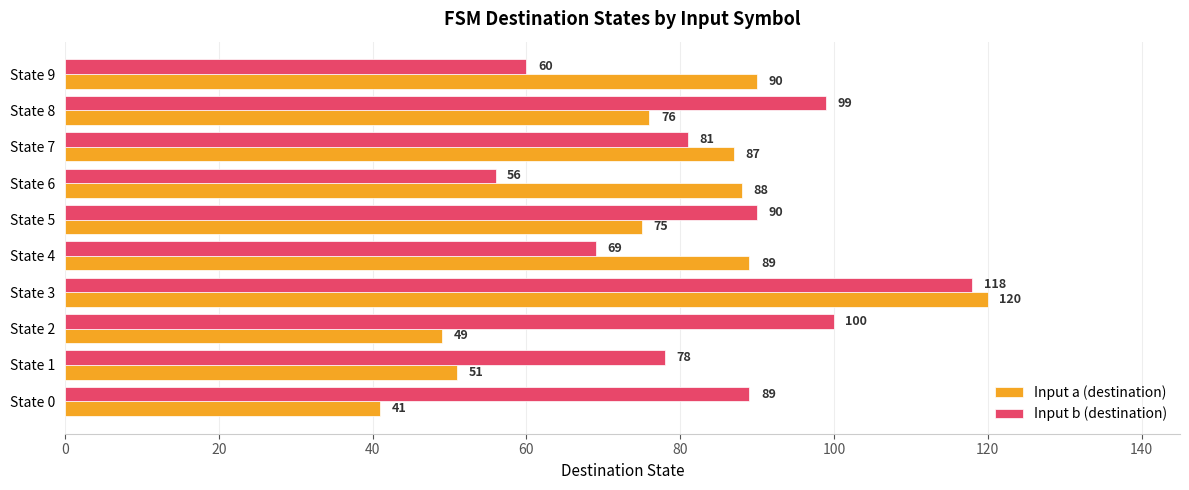

List the series in order of their peak value, lowest first.

Input b (destination), Input a (destination)